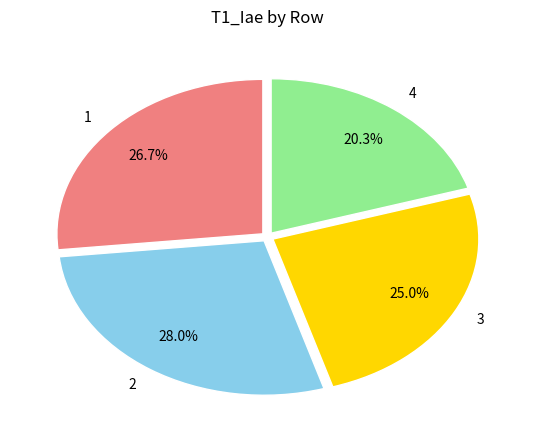

To the nearest percent, what is the difference between the 2 and 3 slice percentages?

3%